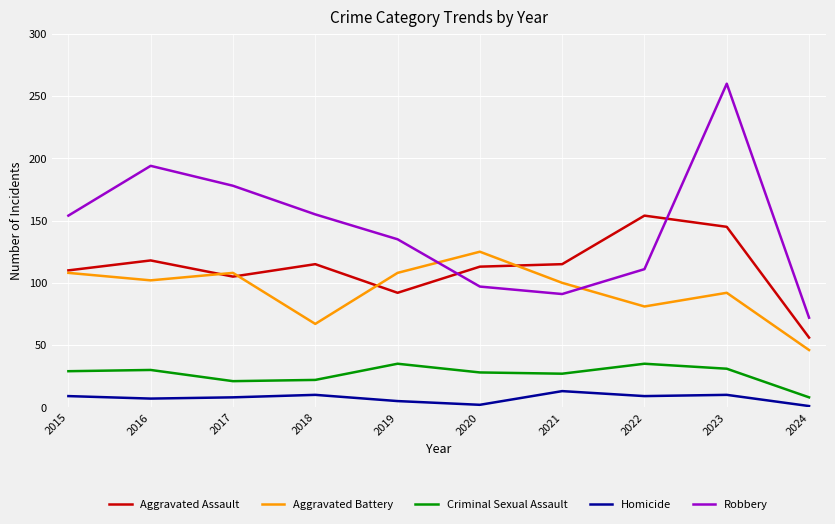

What are all the series names shown in the legend?

Aggravated Assault, Aggravated Battery, Criminal Sexual Assault, Homicide, Robbery